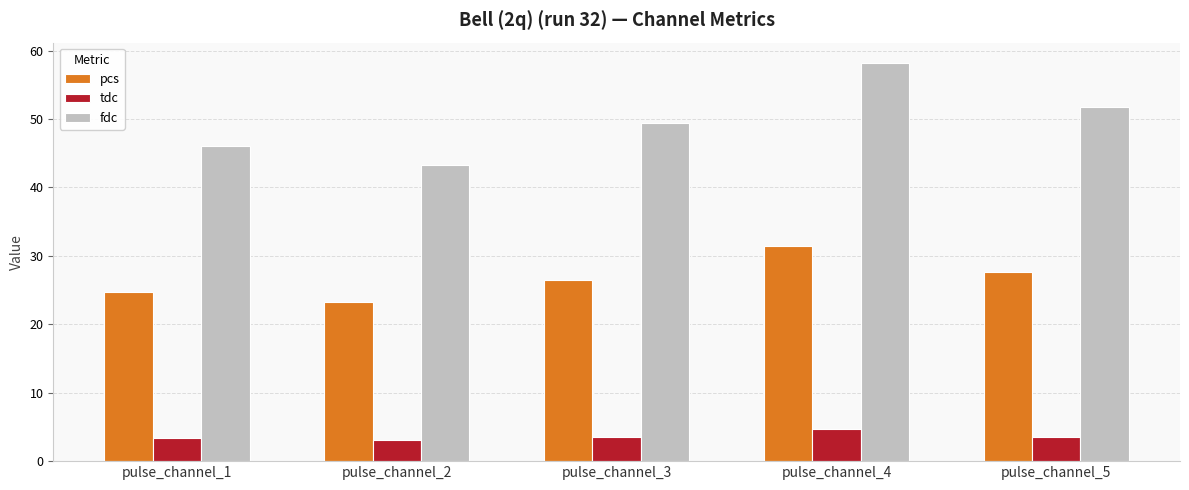

What is the lowest value of the tdc series?

3.1